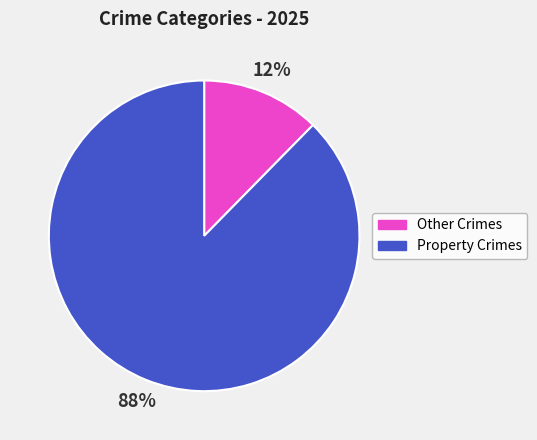

Which category has the smallest portion of the pie?

Other Crimes